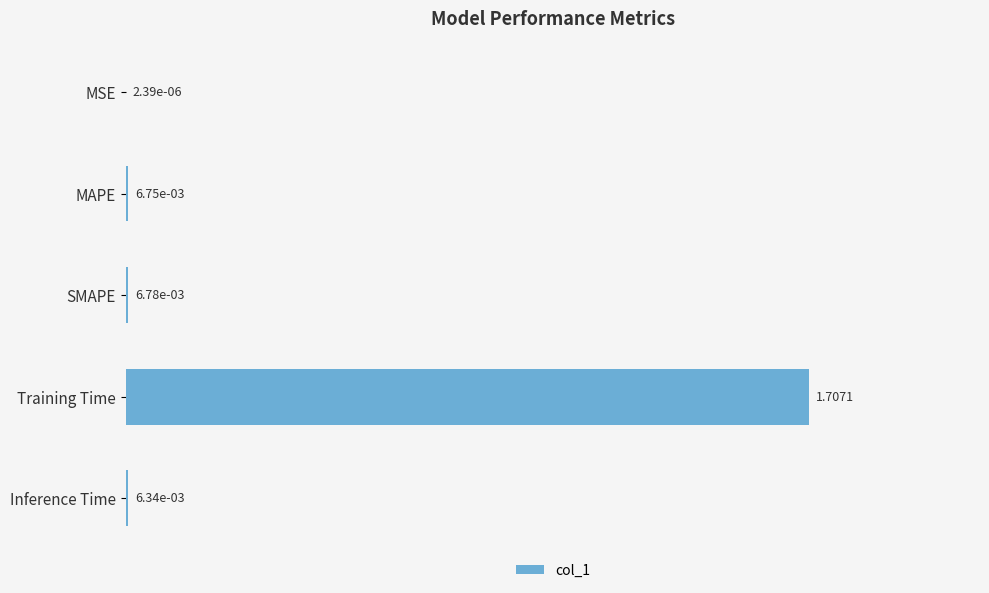

Which category has the highest value across all series?

Training Time